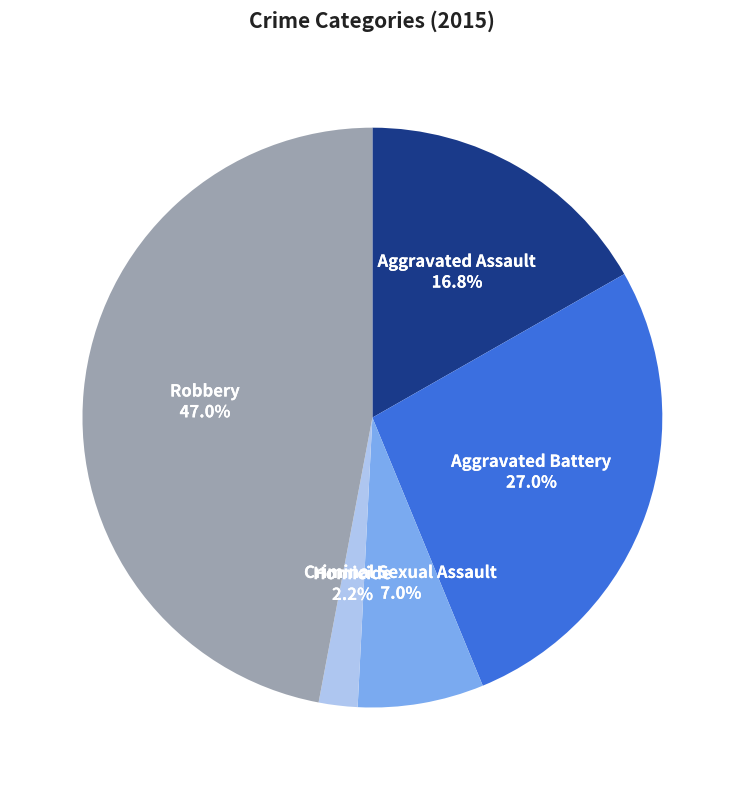

Does any single category account for the majority?

No